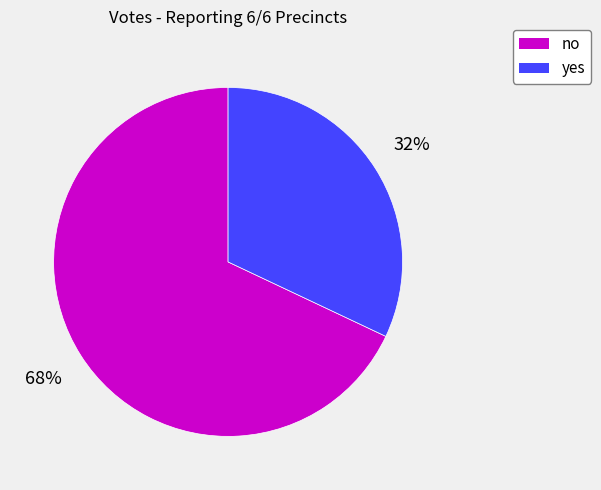

The yes slice represents 32% of the pie. True or false?

True